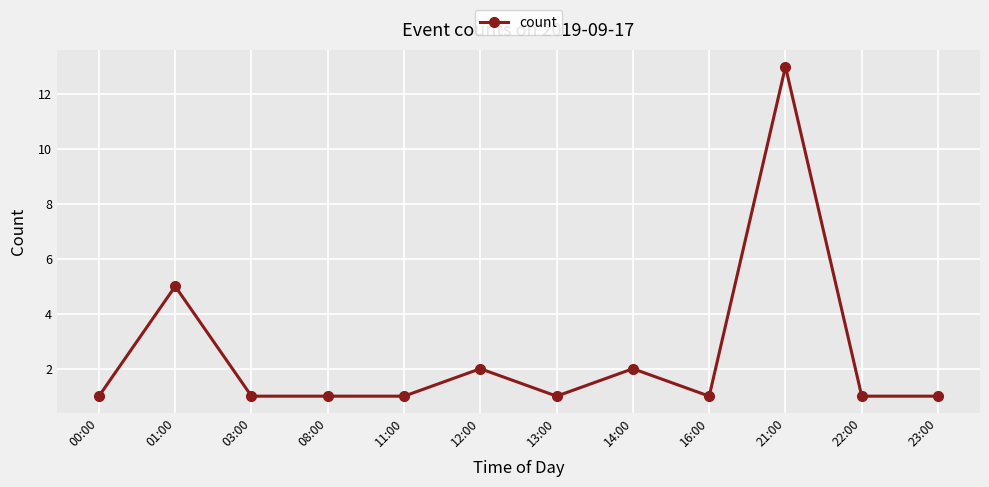

What is the ratio of the value at 16:00 to the value at 03:00?

1.0